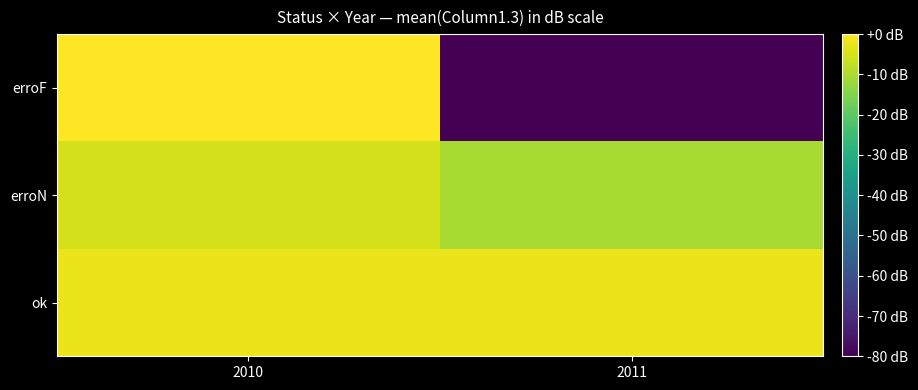

Reading right to left, what are all the values shown in this chart?

ok: 2011=-2.3	2010=-2.3
erroN: 2011=-10.4	2010=-5.1
erroF: 2011=-87.0	2010=0.0